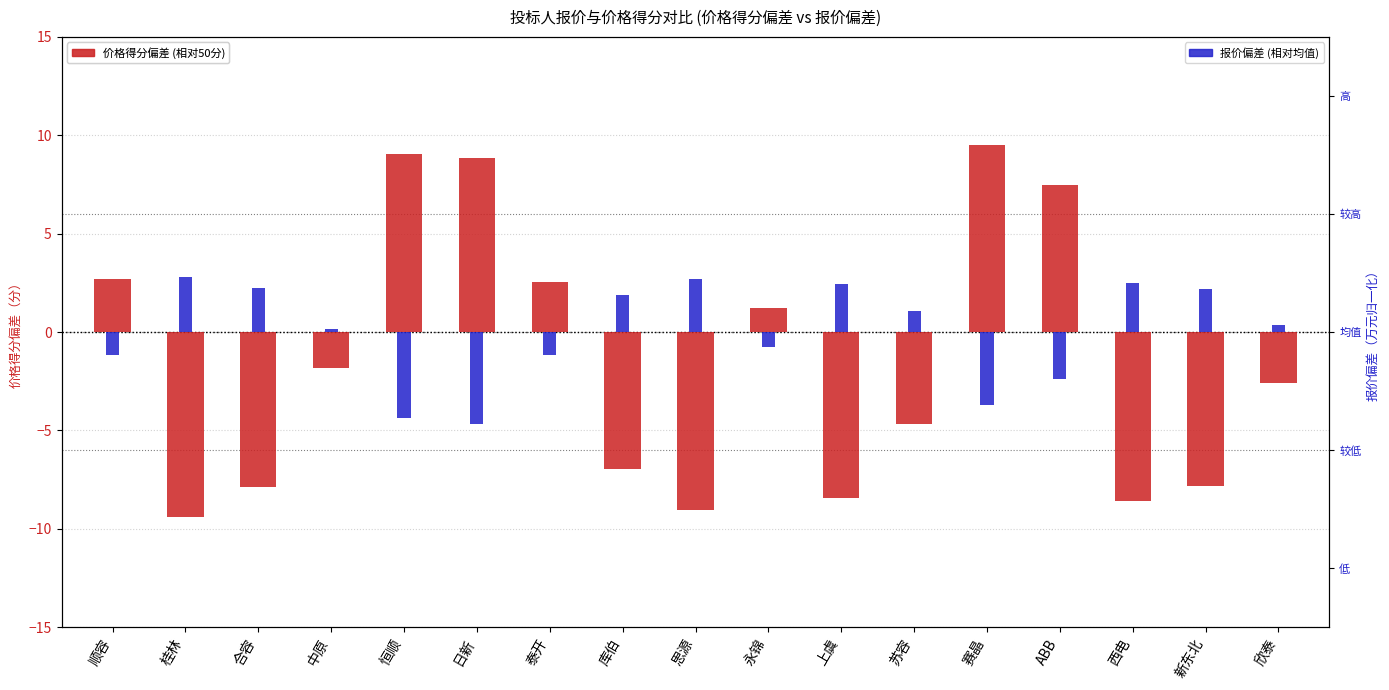

Which series has the largest total across all categories?

报价偏差 (相对均值)